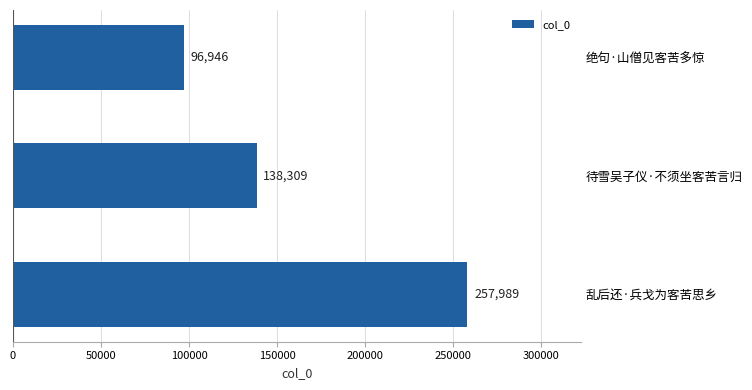

Rank the categories by value from highest to lowest.

乱后还·兵戈为客苦思乡, 待雪吴子仪·不须坐客苦言归, 绝句·山僧见客苦多惊